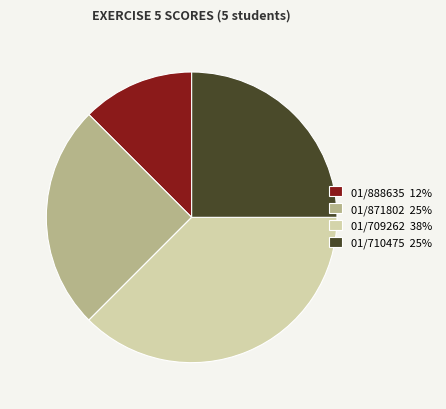

How many slices are in this pie chart?

4